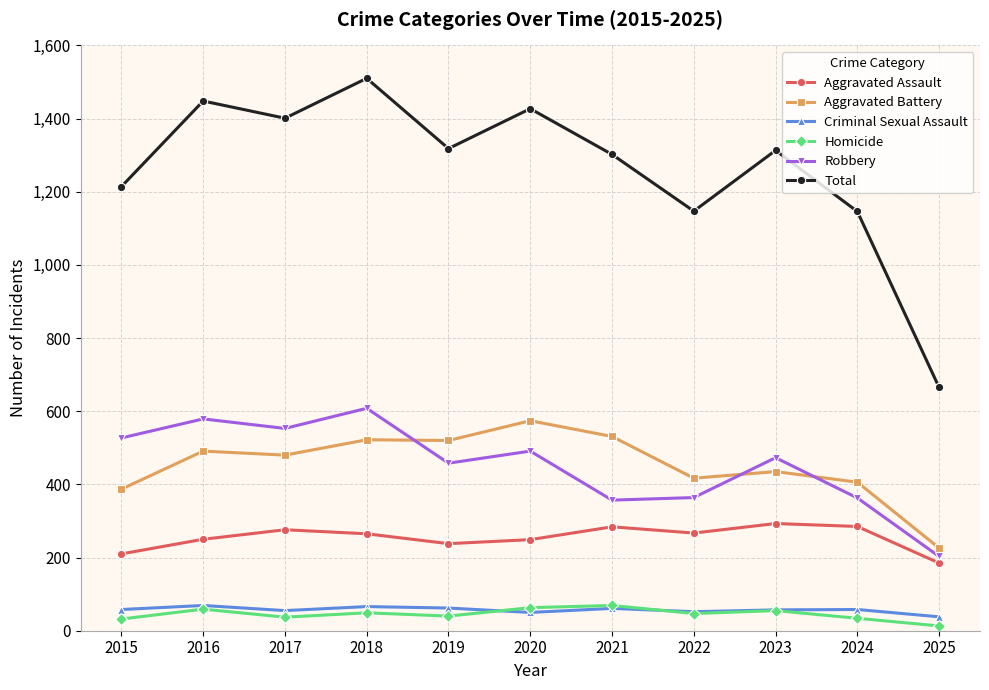

Which label corresponds to the smallest value in the chart?

2025